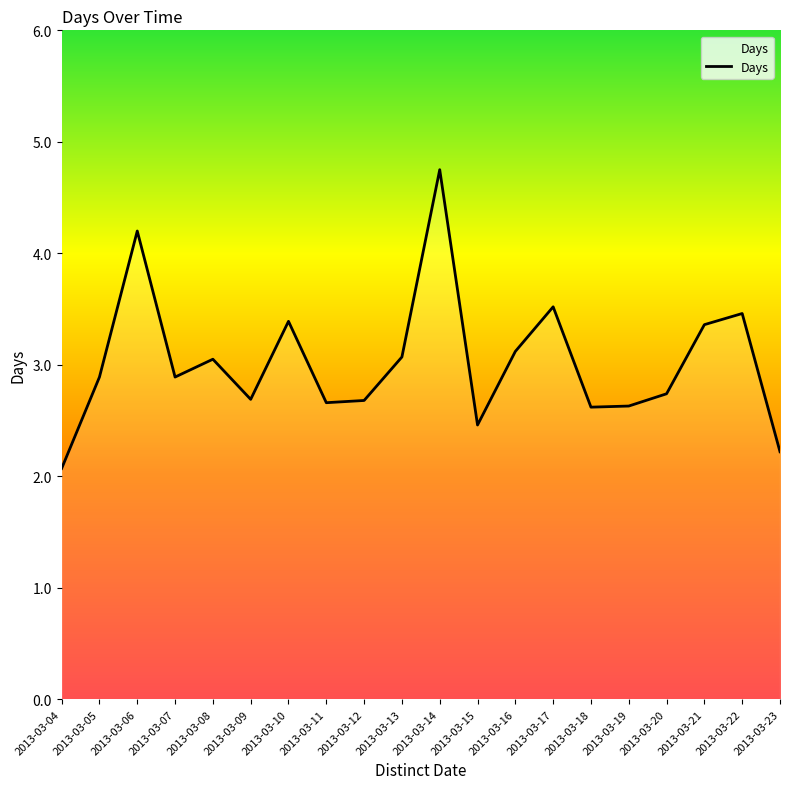

At which category does the data reach its first local valley?

2013-03-07